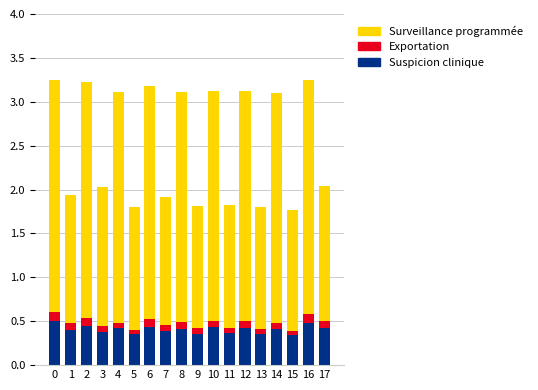

Does the chart contain stacked bars?

Yes